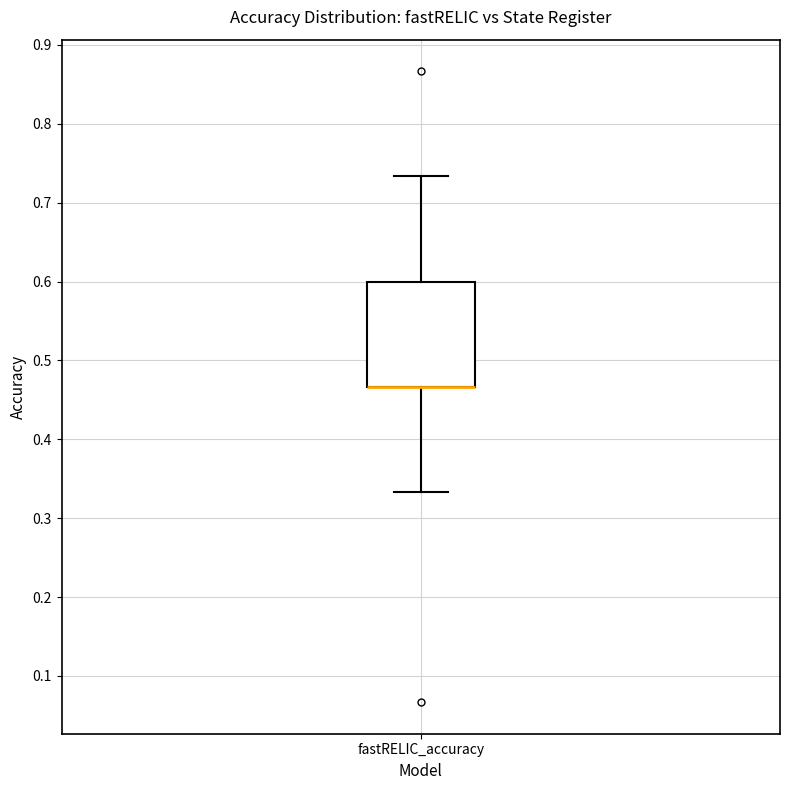

Read this box plot against the y-axis: the position of the median line, the range covered by the box, and the ends of both whiskers. The values are not printed on the chart, so give them approximately, as read against the axis.

median 0.47 (drawn on the box's lower edge), box 0.47 to 0.60, whiskers 0.33 to 0.73